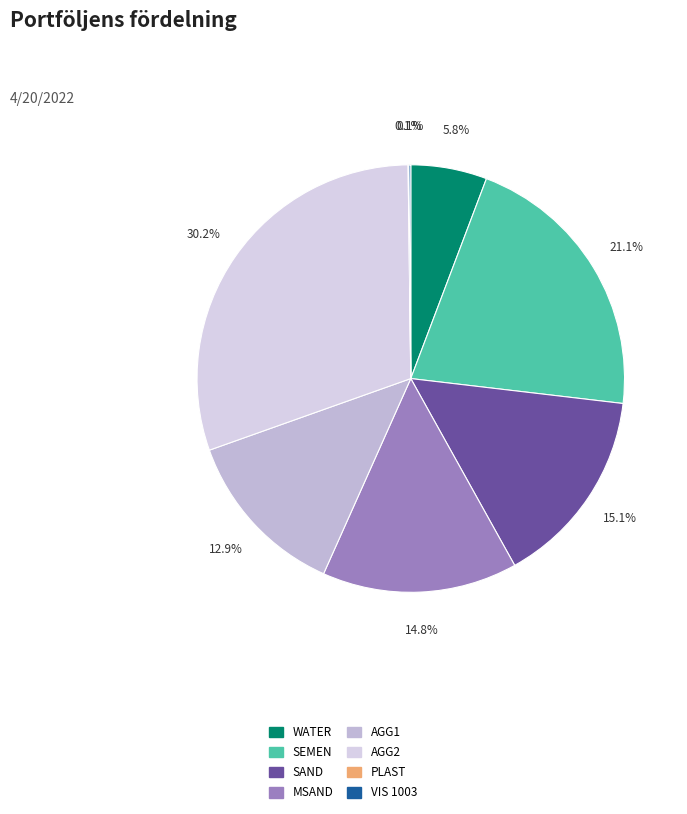

Which slice is the largest?

AGG2